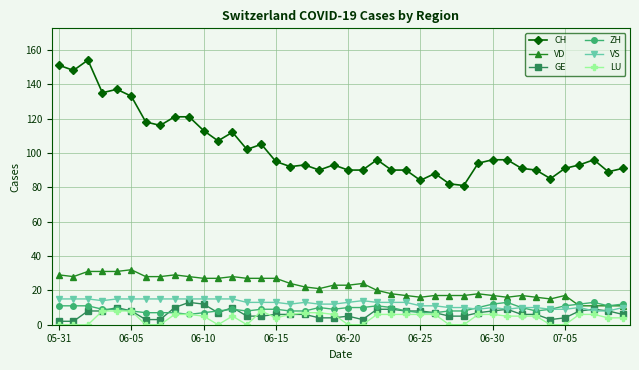

True or false: CH and VS intersect in this chart.

False